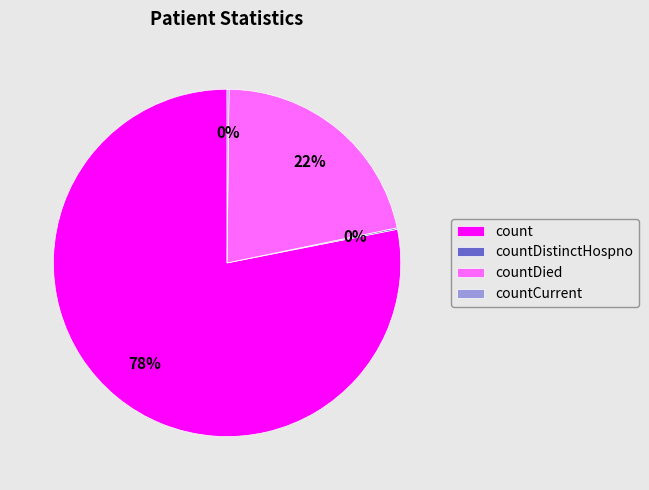

Is it true that count is 78% of the pie?

True